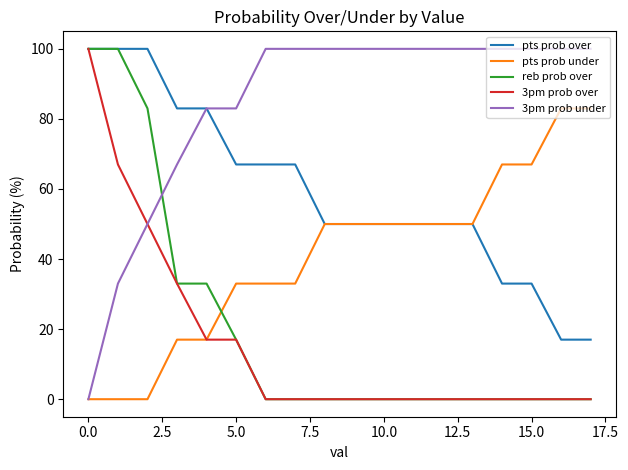

Does the chart have visible grid lines?

No